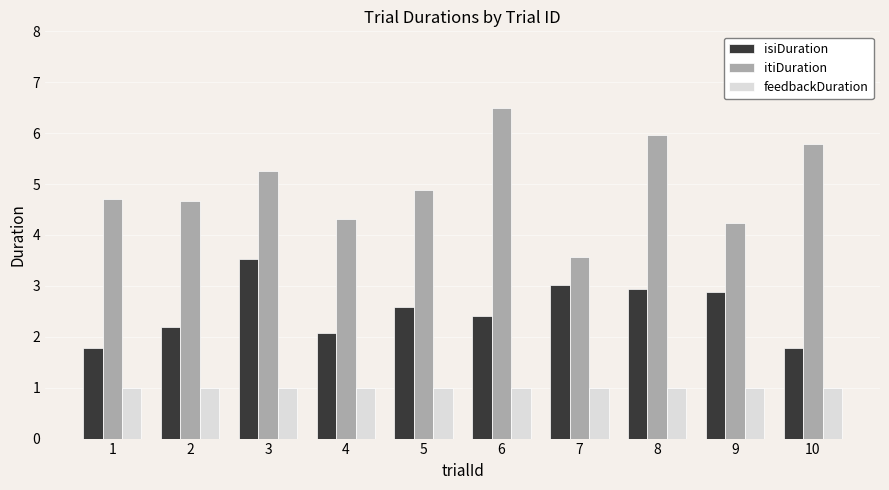

What is the highest value of the feedbackDuration series?

1.0